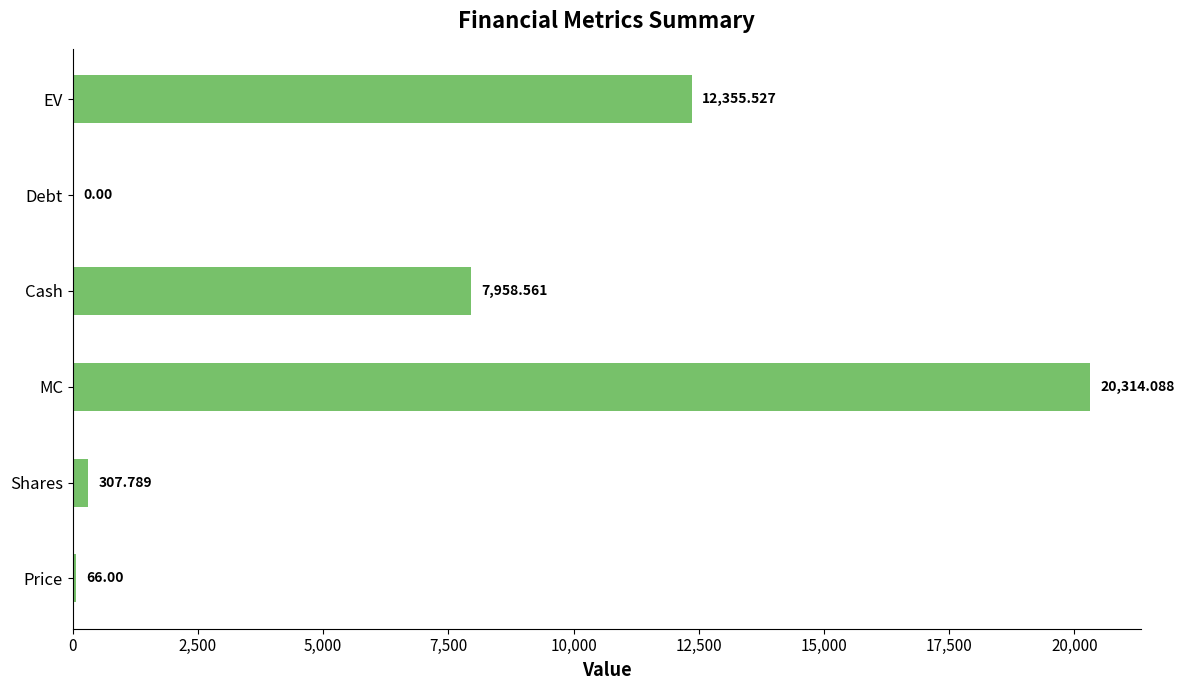

At which label is the value closest to 10157?

Cash